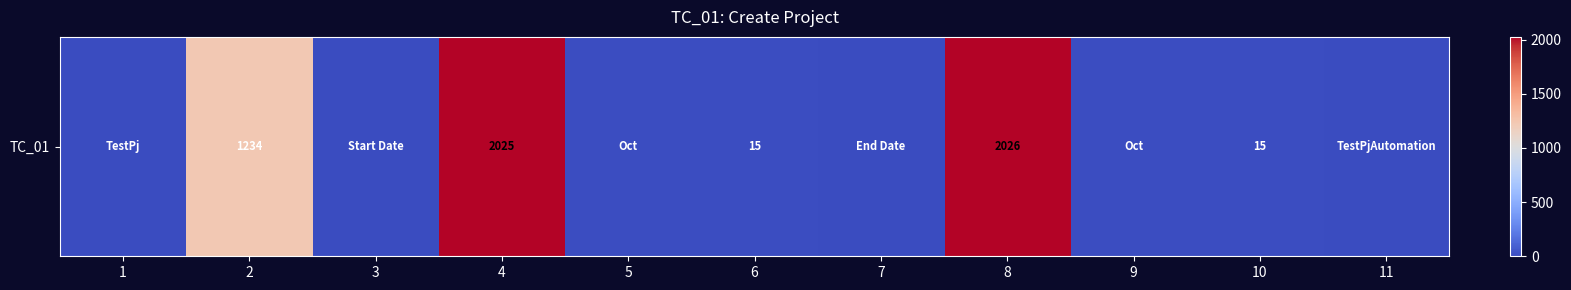

Count the number of values greater than 10.

5